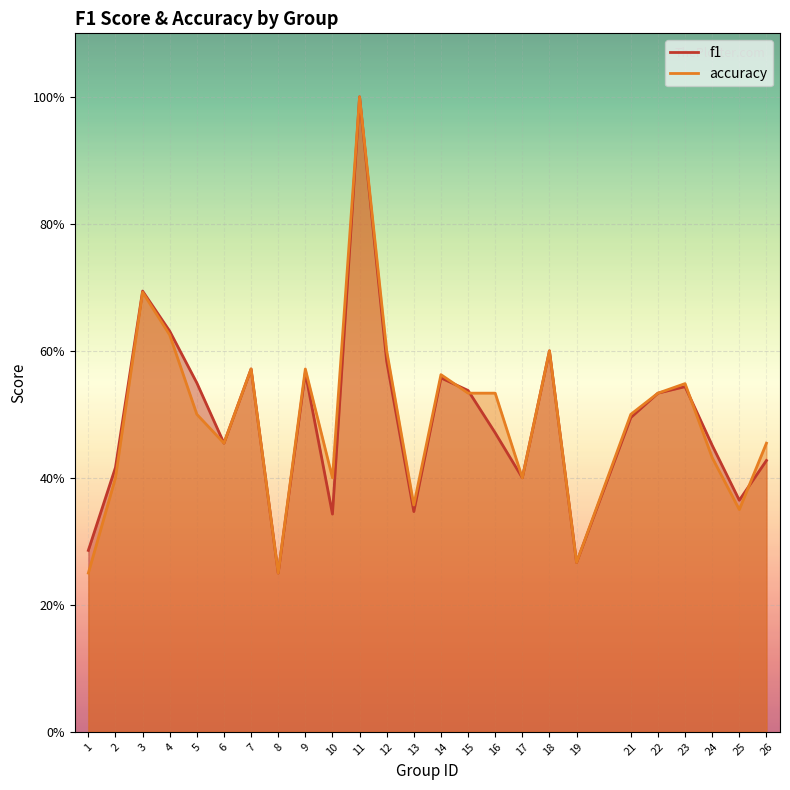

What is the minimum value for f1?

0.2